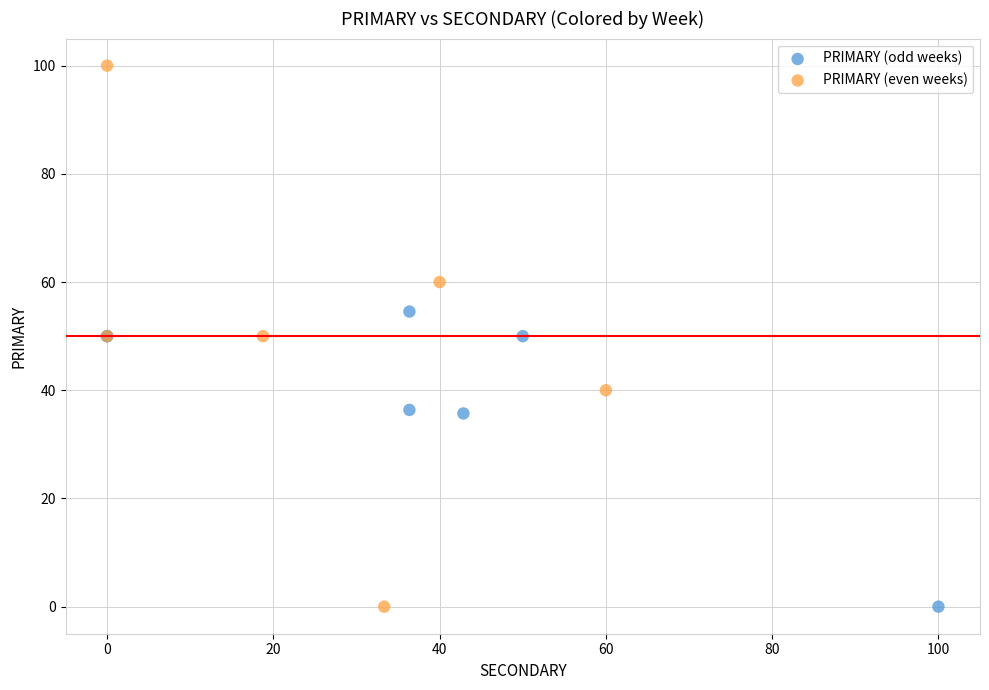

Which series reaches the maximum Y coordinate?

PRIMARY (even weeks)